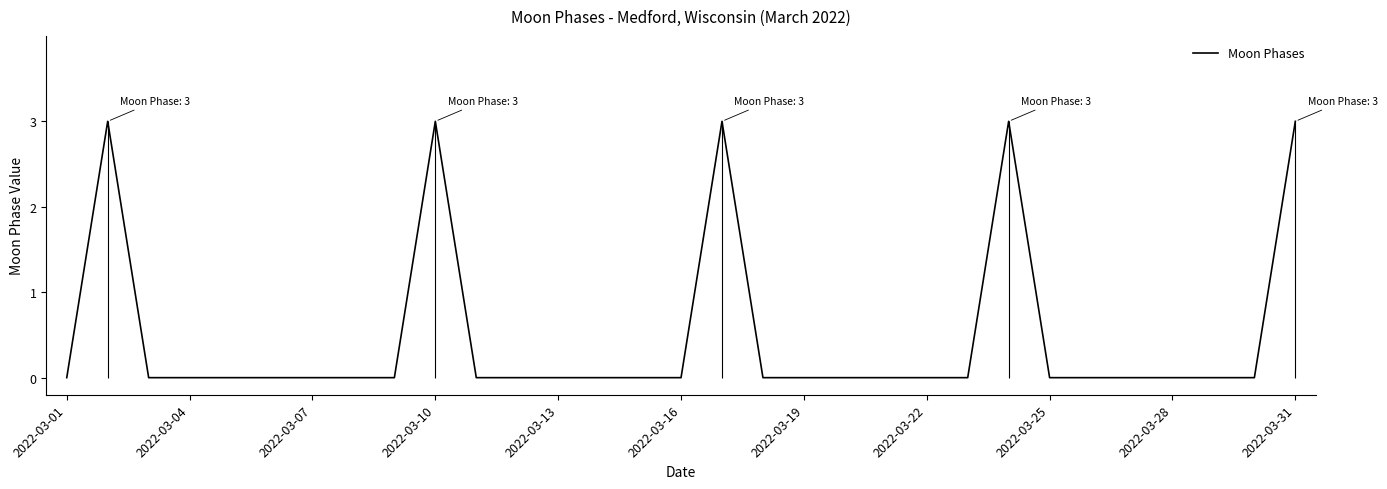

What is the highest value of the Moon Phases series?

3